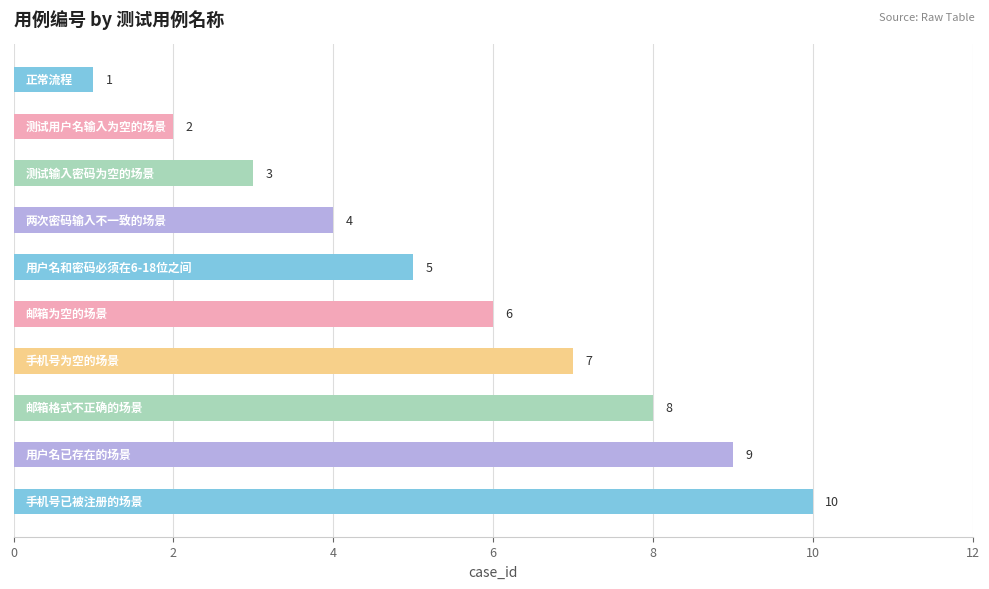

What is the greatest value displayed?

10